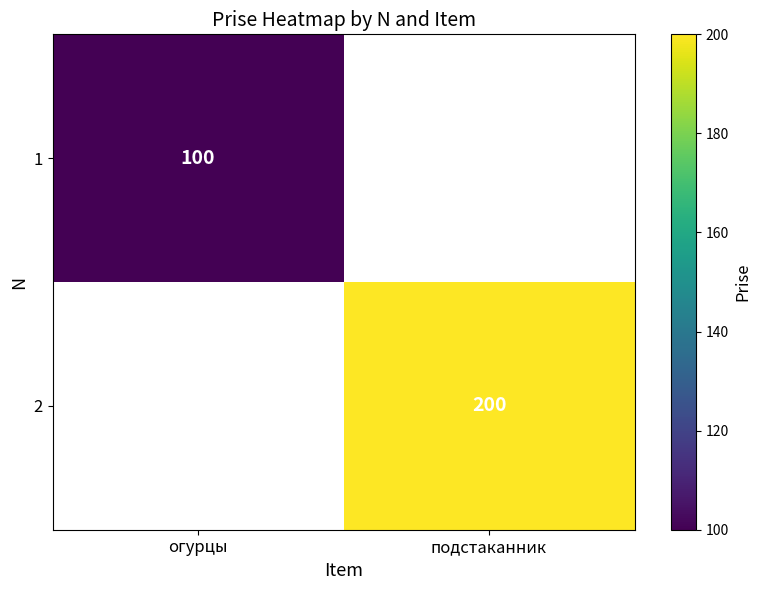

True or false: 1 has a value of 100 at огурцы.

True